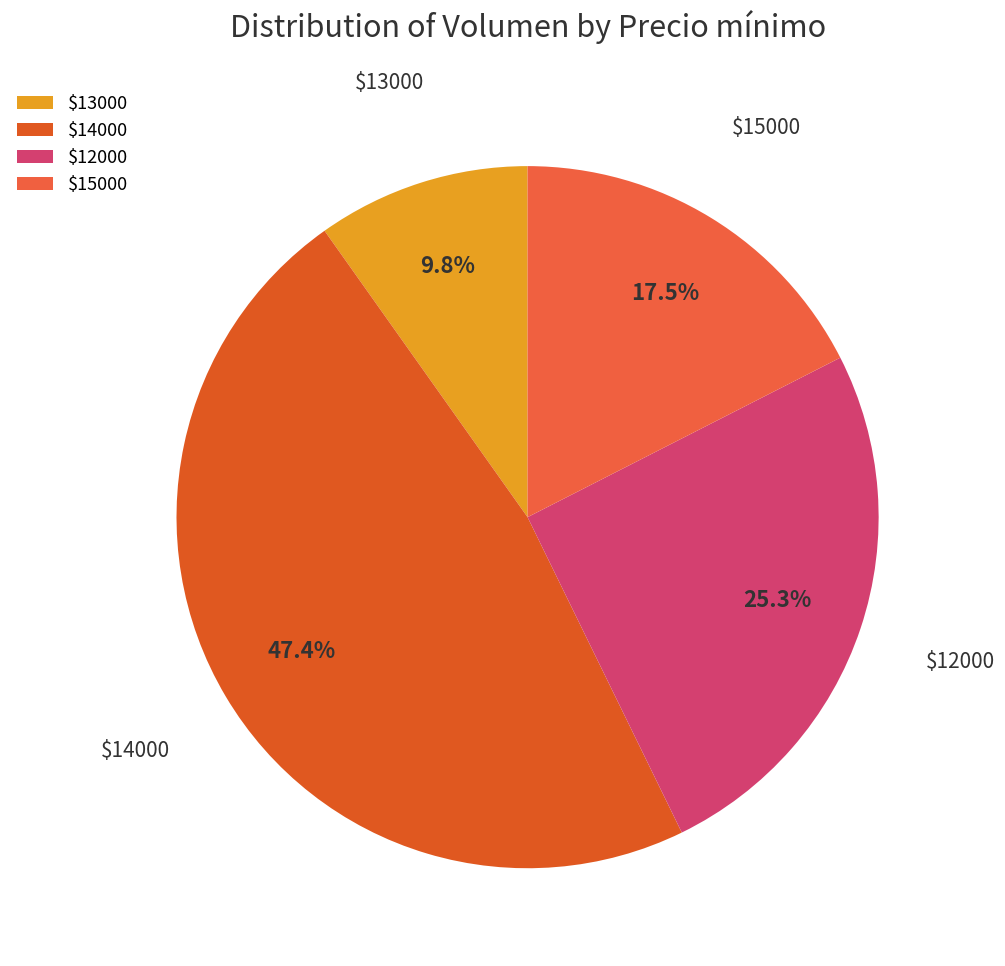

To the nearest percent, what is the average slice percentage?

25%